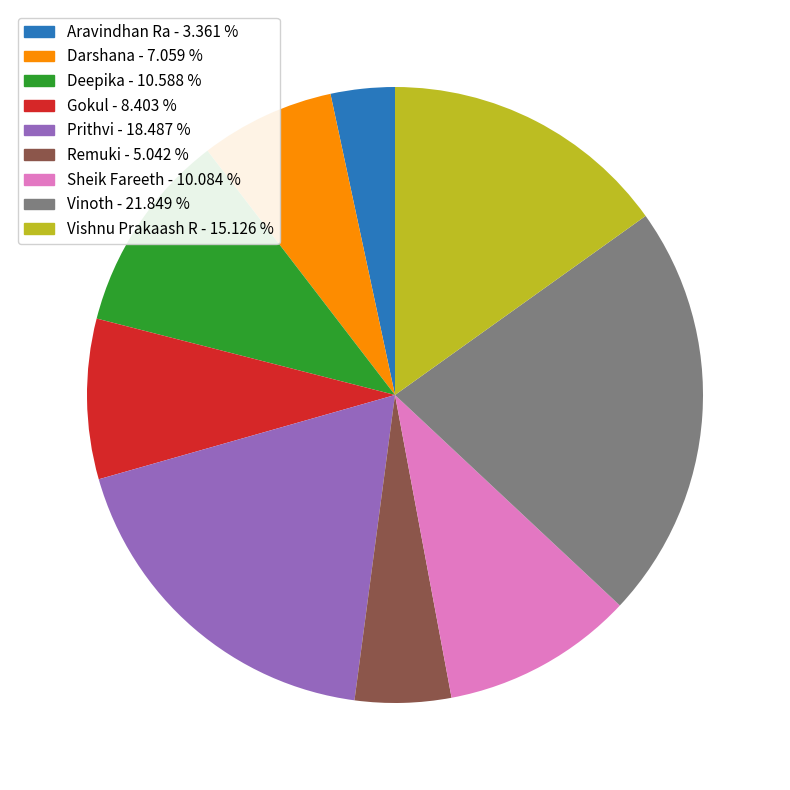

Is there a majority slice in this chart?

No